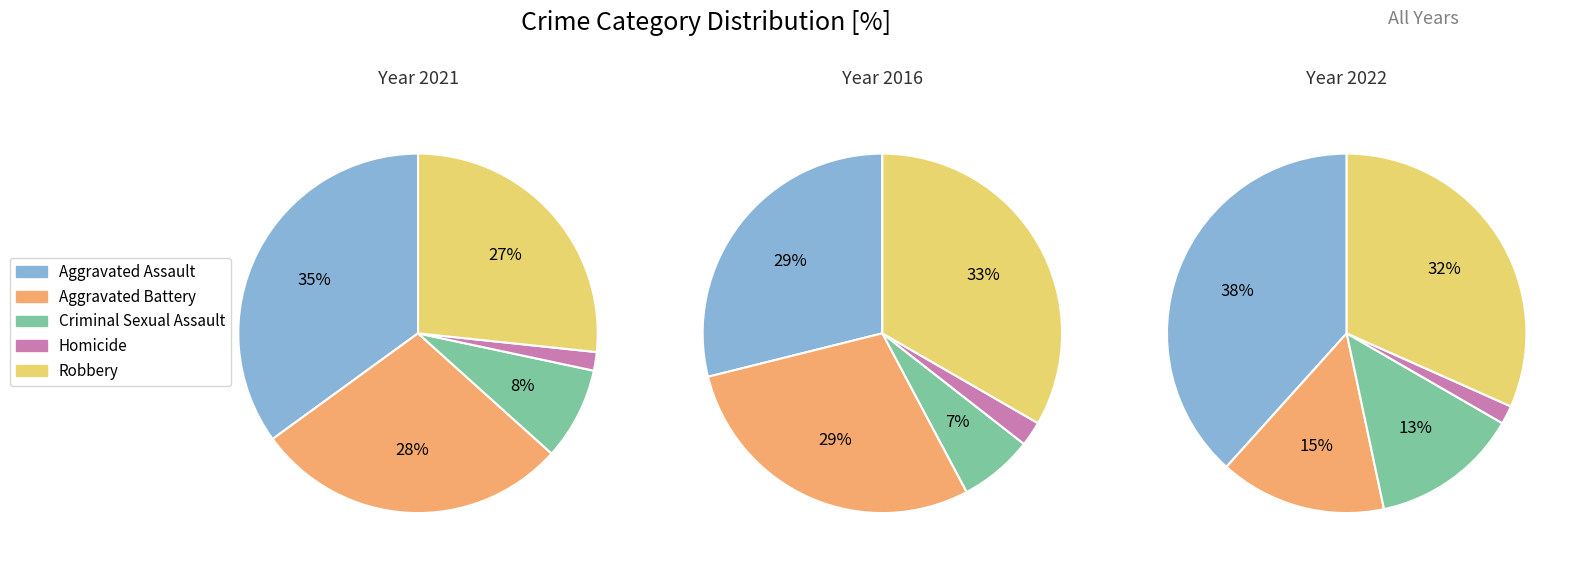

How many segments does this pie chart have?

5